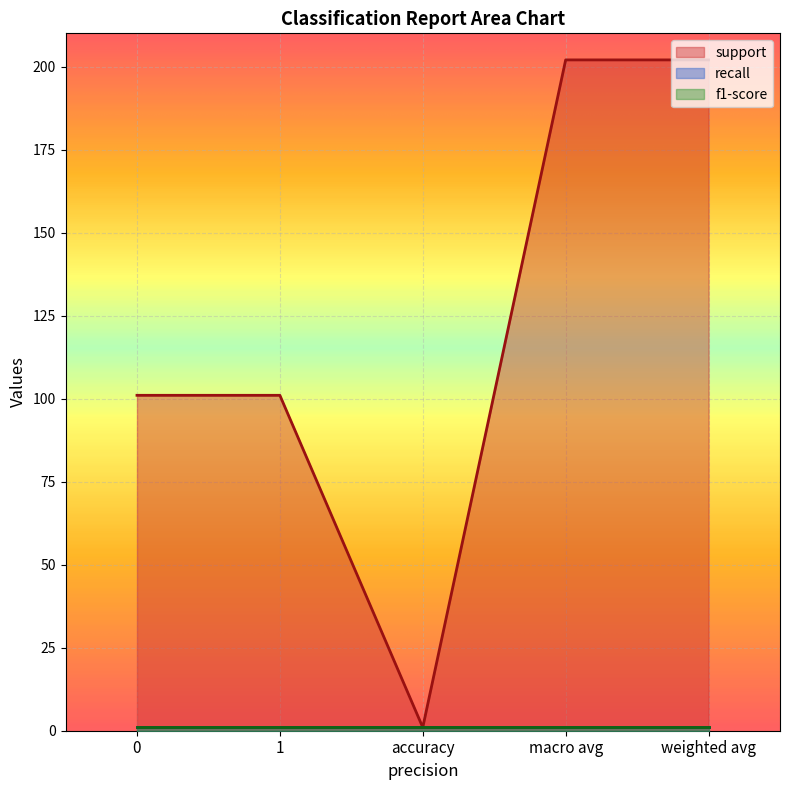

What is the label of the 4th point from the left?

macro avg